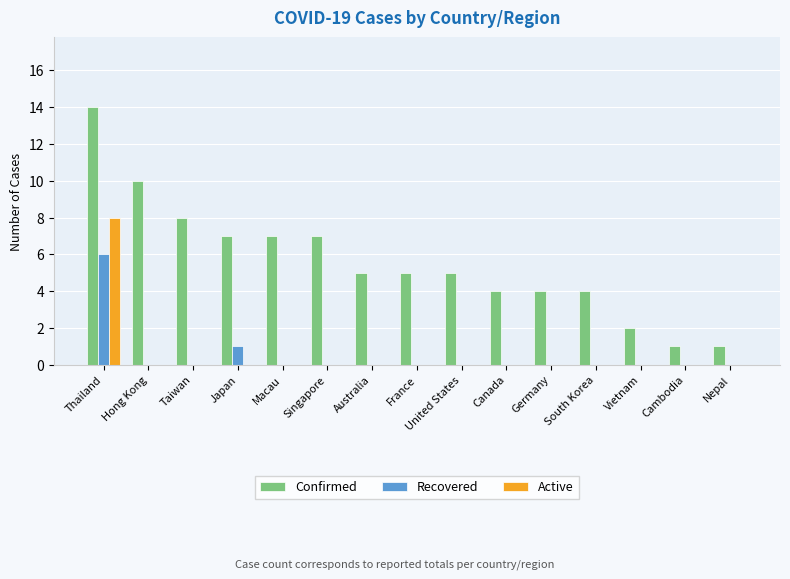

Which series changed the most between Japan and Vietnam?

Confirmed